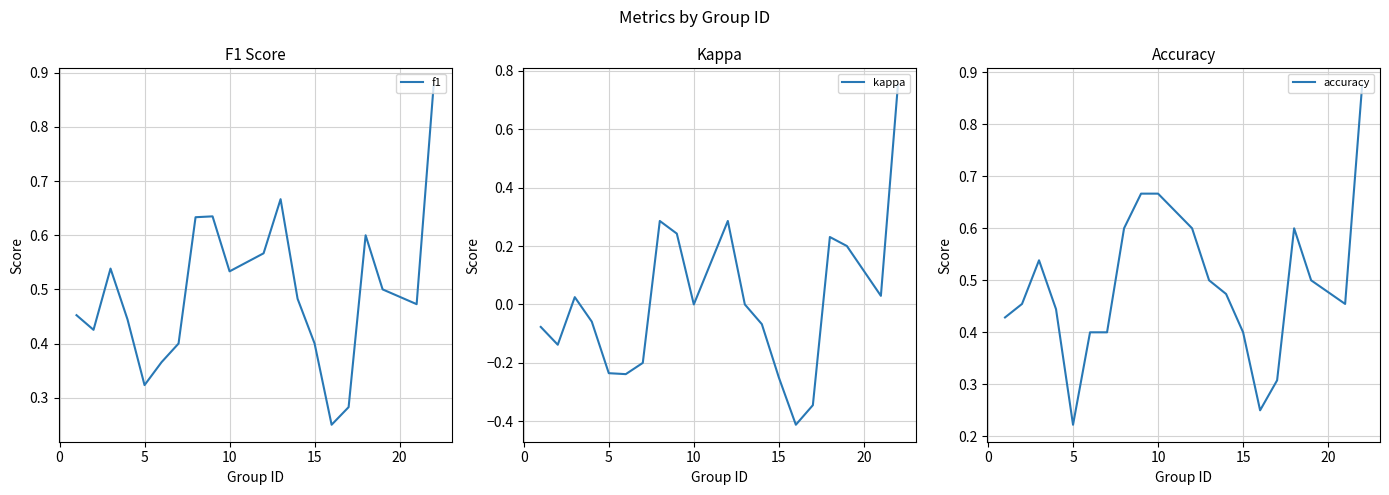

How many accuracy values are between 0 and 1?

20